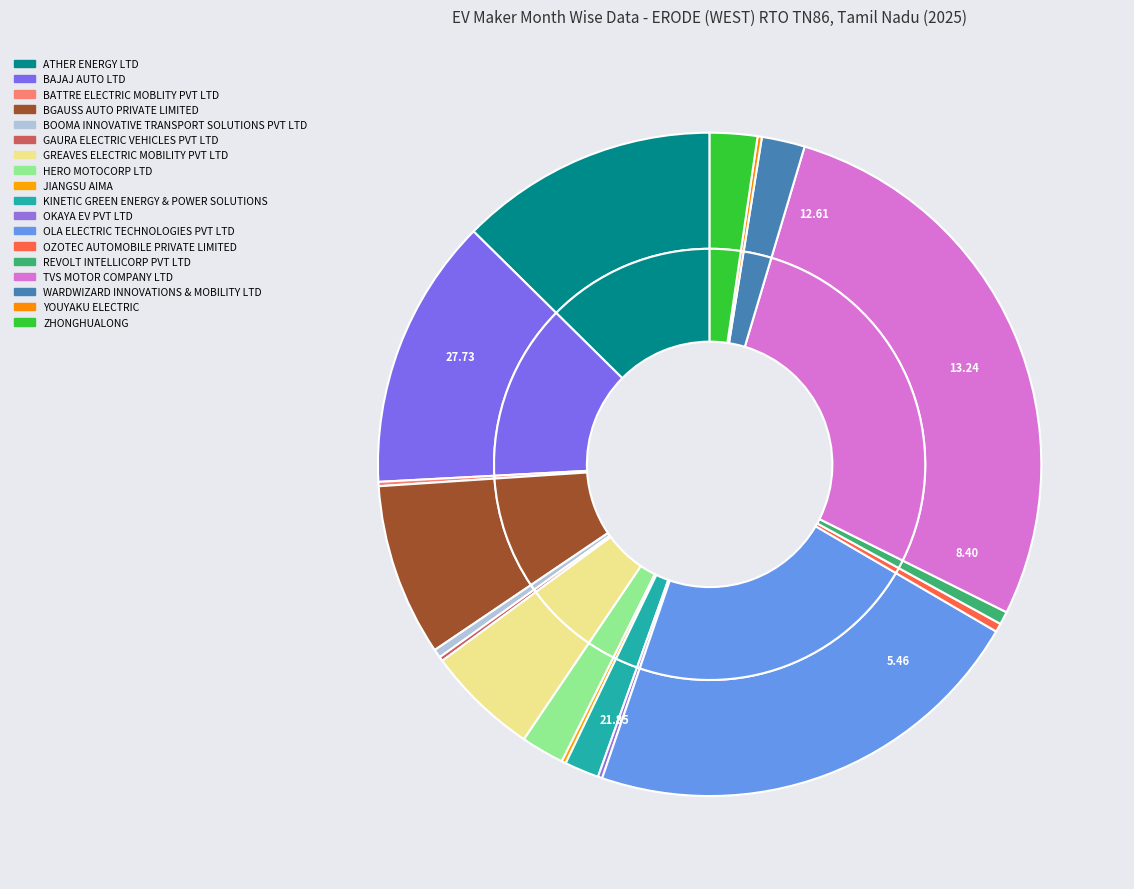

Approximately how many times larger is the value at BOOMA INNOVATIVE TRANSPORT SOLUTIONS PVT LTD compared to BATTRE ELECTRIC MOBLITY PVT LTD?

2.0